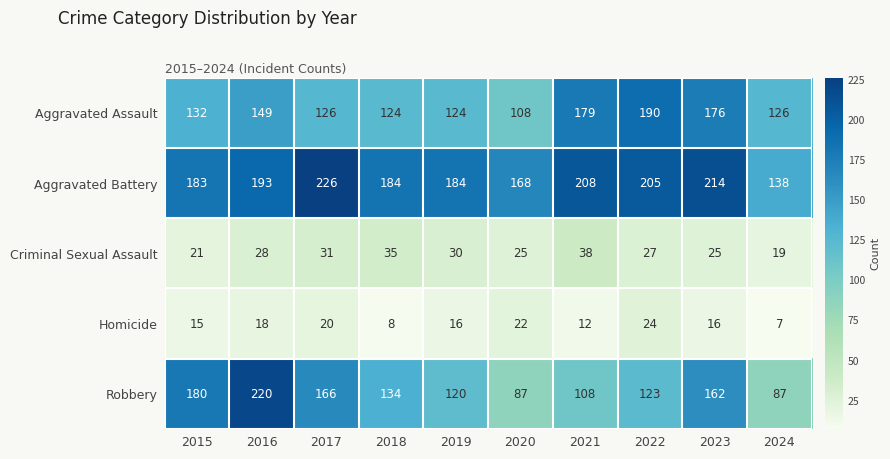

Between 2018 and 2023, which series saw the biggest shift?

Aggravated Assault